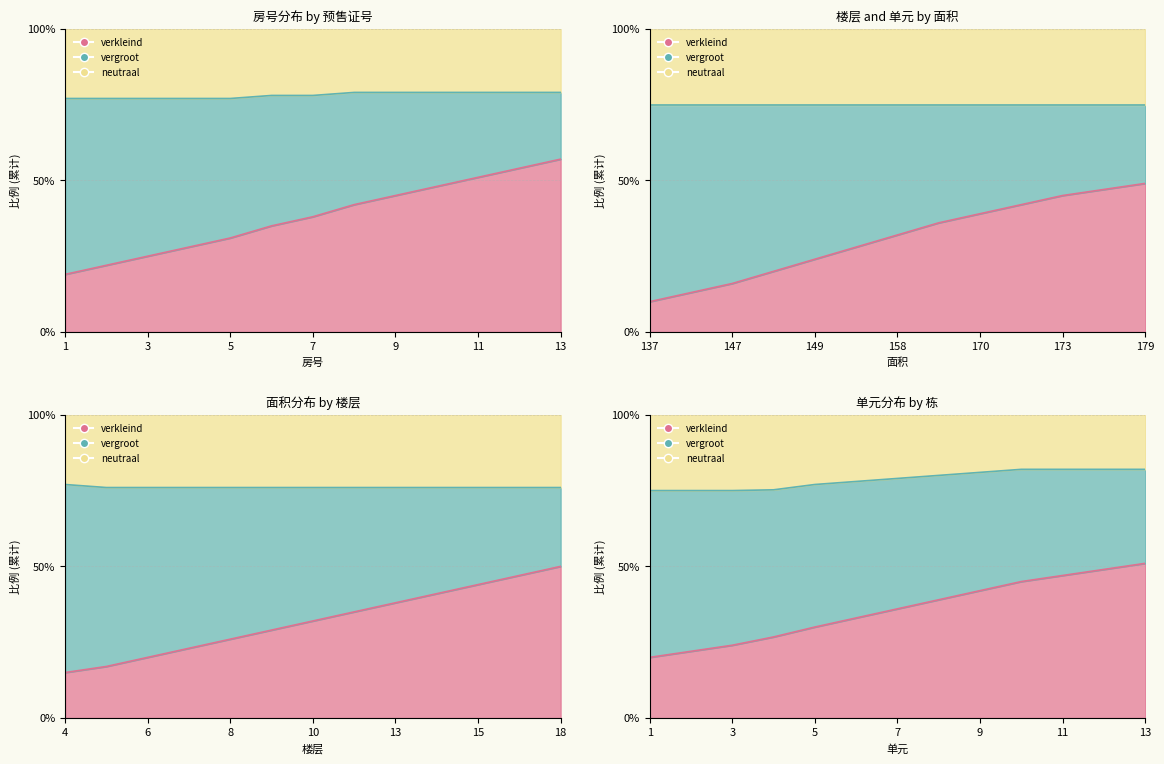

Is it true that neutraal equals 79.0 at 8?

True